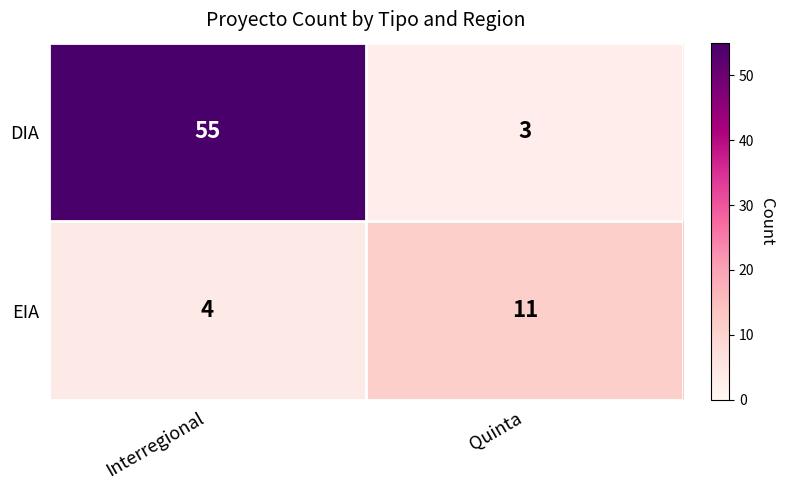

List the labels in order of EIA value, largest first.

Quinta, Interregional